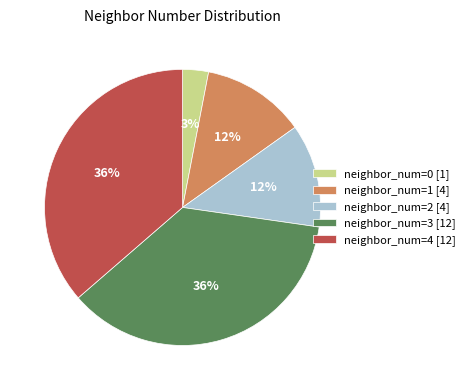

The neighbor_num=1 [4] slice represents 12% of the pie. True or false?

True